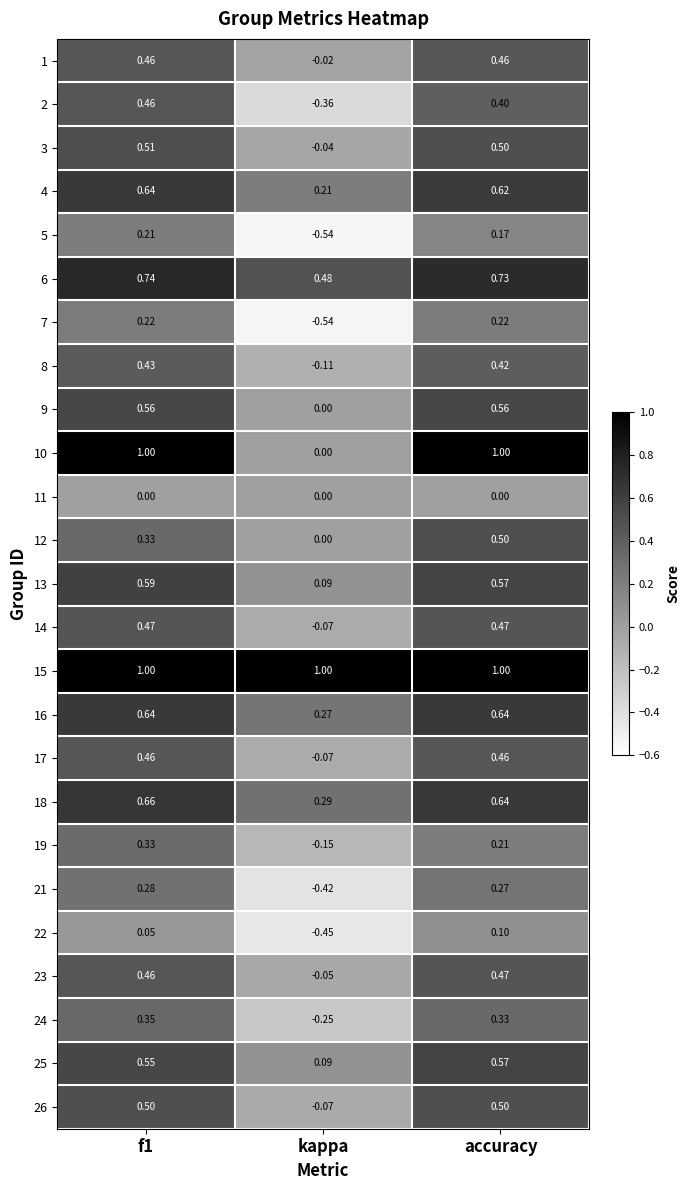

At which category is the sum across all series the highest?

f1